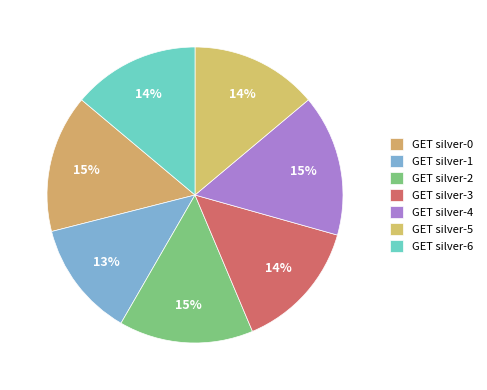

Between GET silver-1 and GET silver-6, which is larger?

GET silver-6